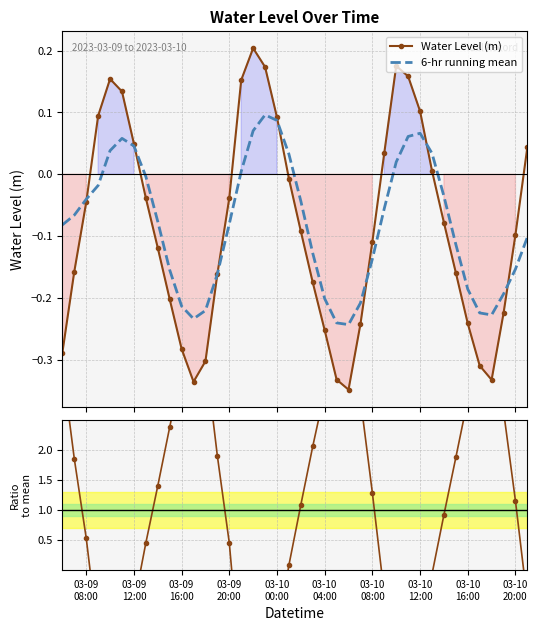

What is the average value of the 6-hr running mean series?

-0.1